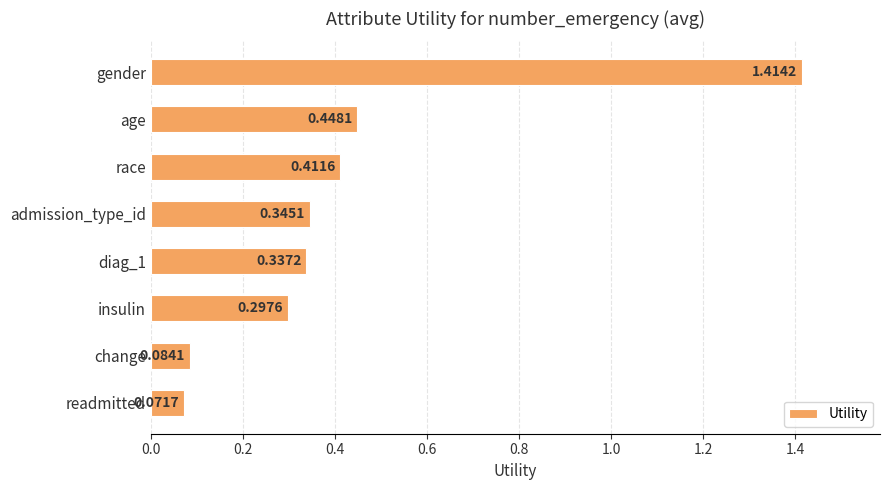

Count the number of categories in the chart.

8